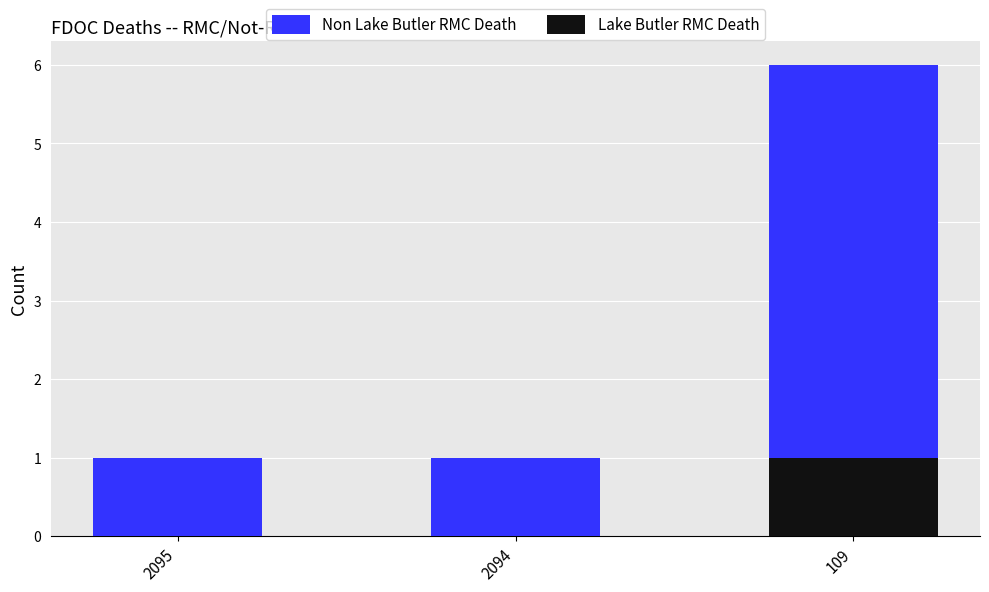

What is the total value across all series at 109?

6